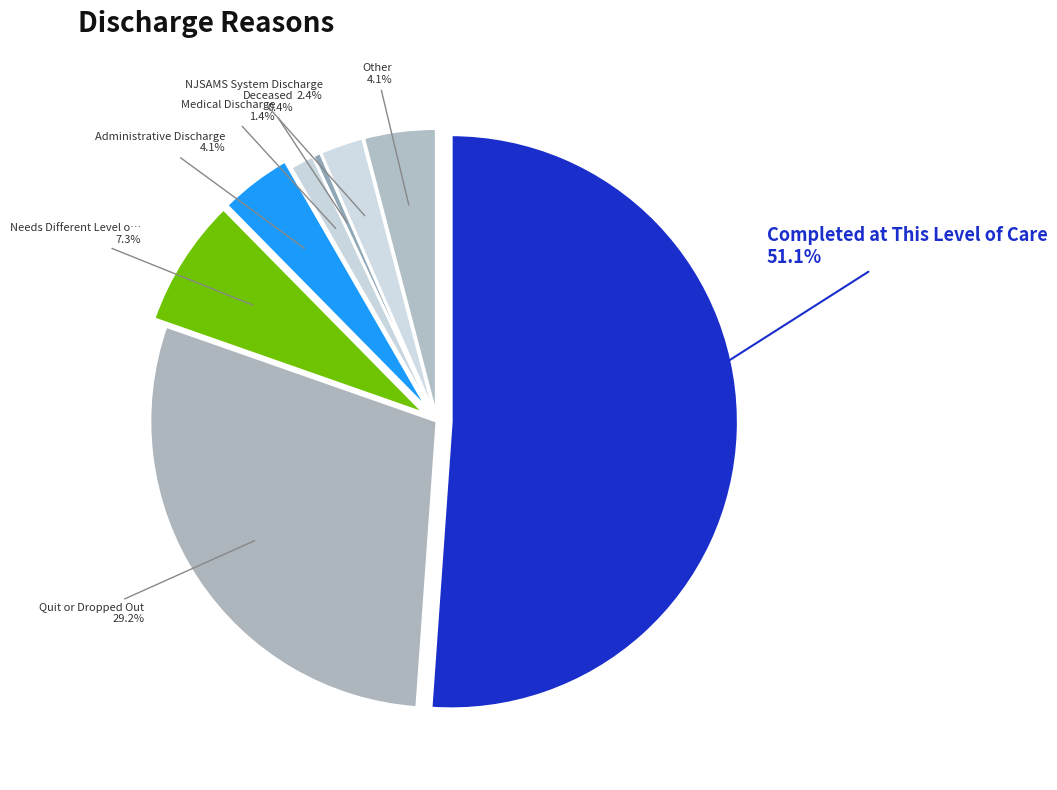

What is the ratio of the value at Other to the value at Medical Discharge?

3.0